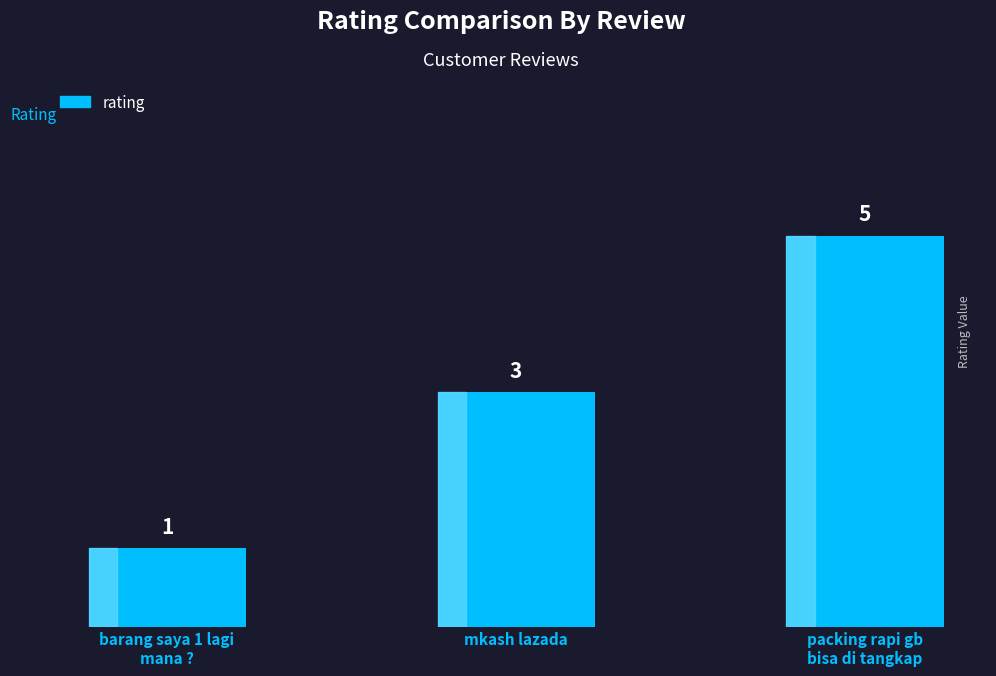

Are the bars grouped side by side (vs. stacked)?

No